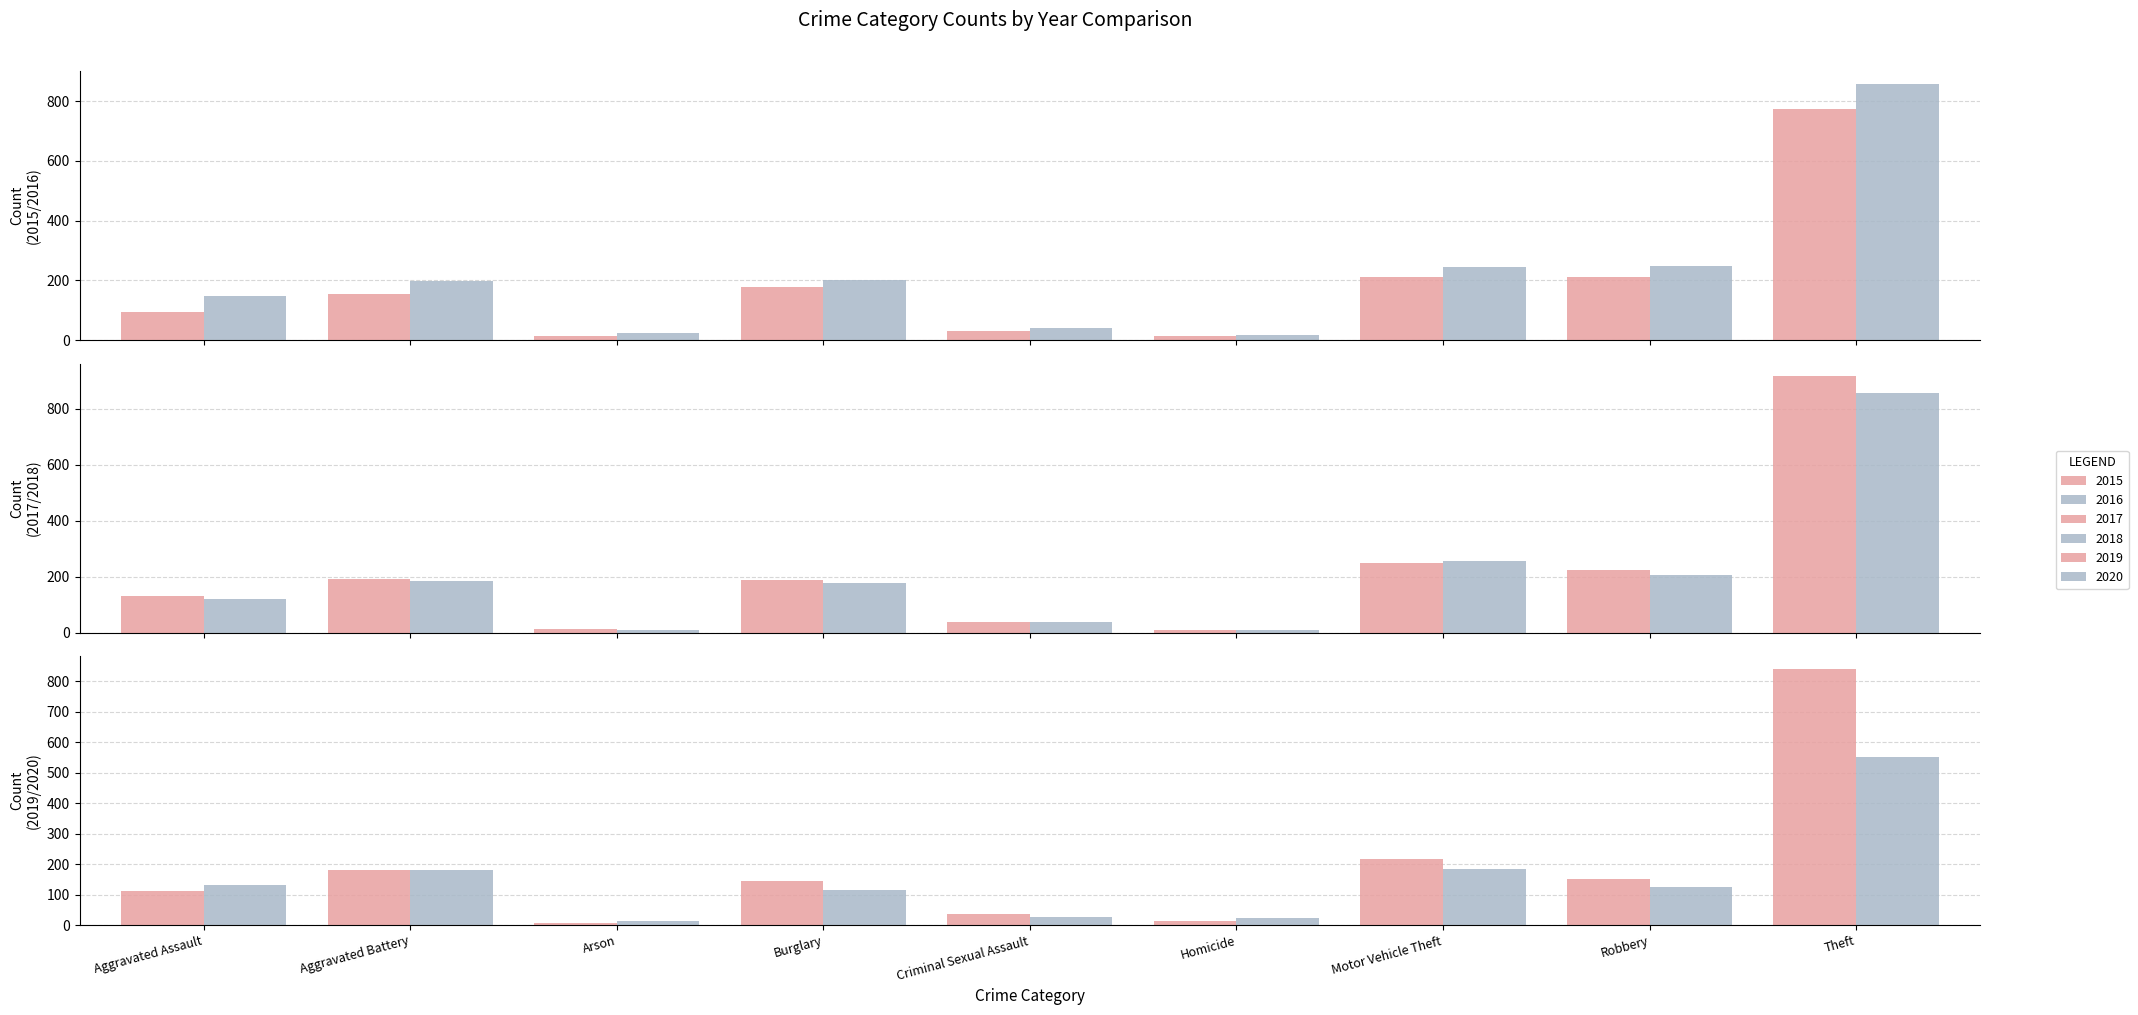

What is the difference between the maximum and minimum values in the 2015 series?

761